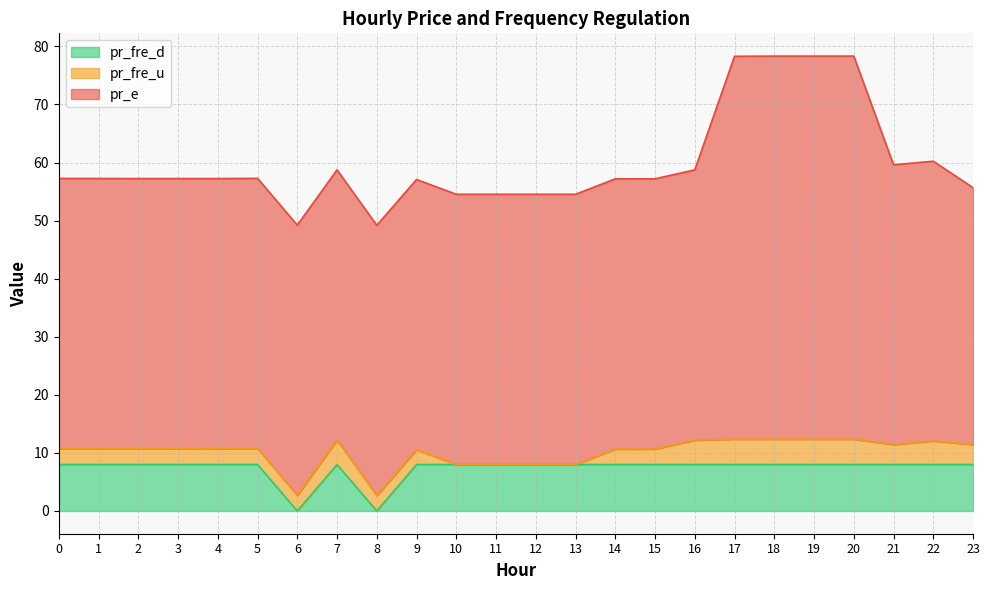

What is the difference between the second highest and minimum values in the pr_fre_u series?

4.4